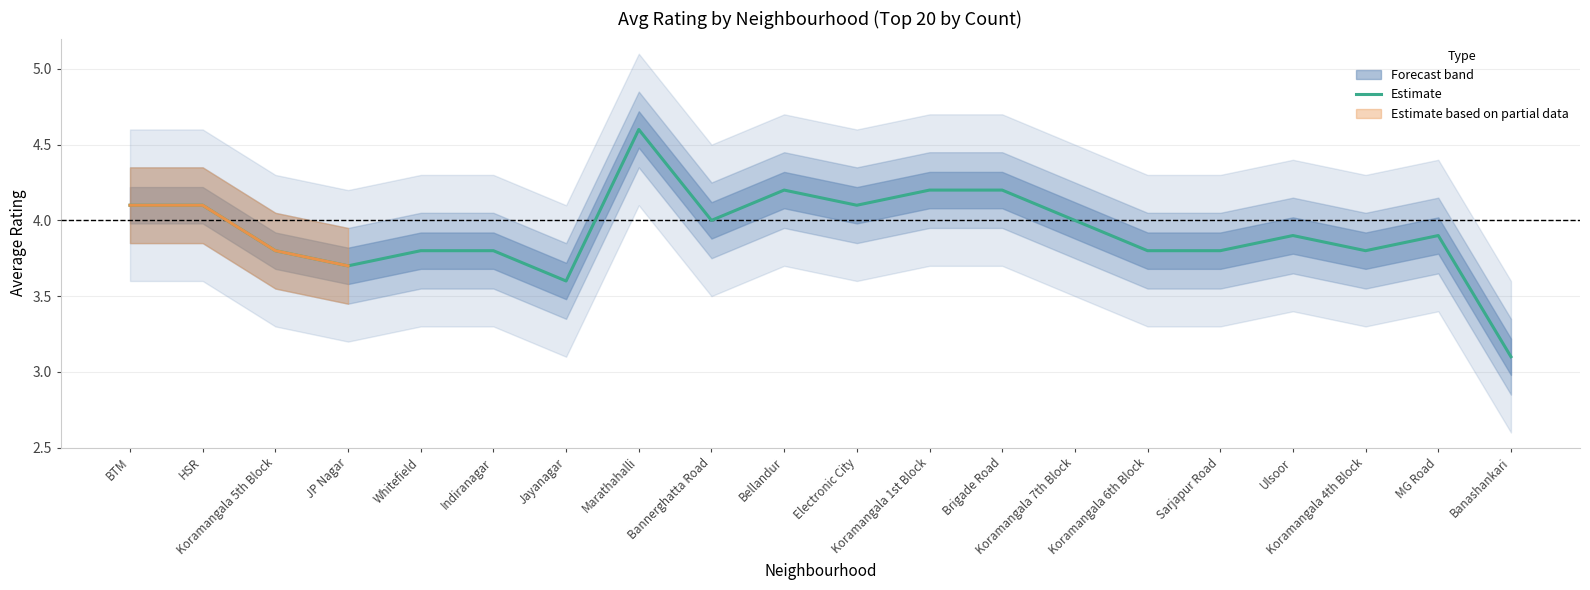

Reading right to left, what are all the values shown in this chart?

Banashankari=3.1	MG Road=3.9	Koramangala 4th Block=3.8	Ulsoor=3.9	Sarjapur Road=3.8	Koramangala 6th Block=3.8	Koramangala 7th Block=4.0	Brigade Road=4.2	Koramangala 1st Block=4.2	Electronic City=4.1	Bellandur=4.2	Bannerghatta Road=4.0	Marathahalli=4.6	Jayanagar=3.6	Indiranagar=3.8	Whitefield=3.8	JP Nagar=3.7	Koramangala 5th Block=3.8	HSR=4.1	BTM=4.1